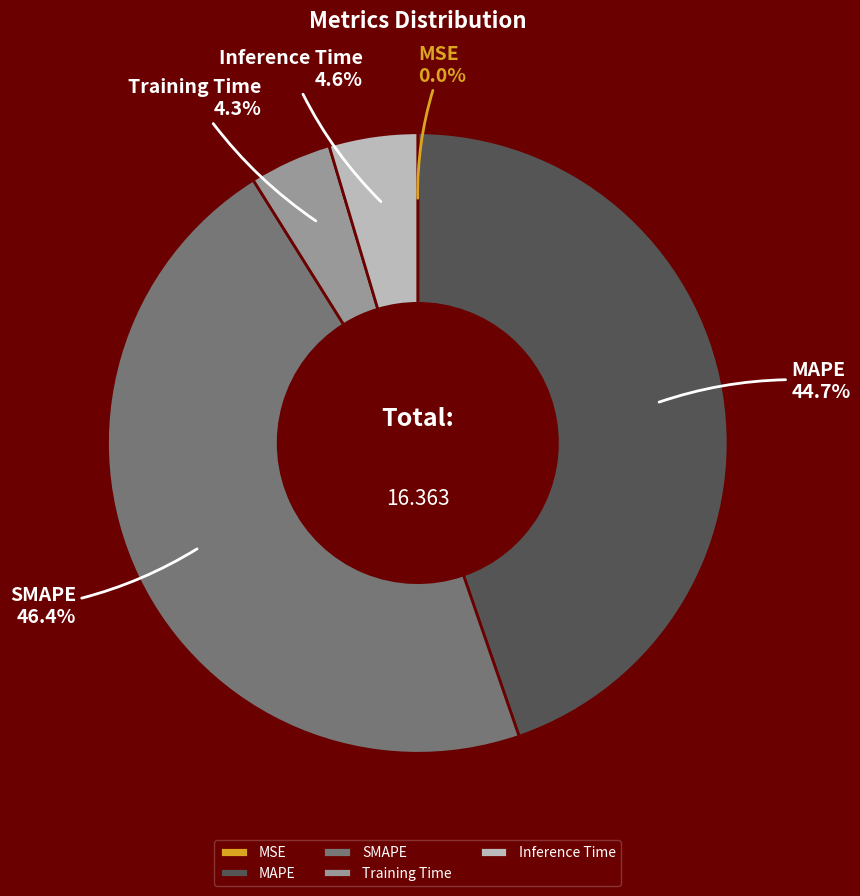

Is there a majority slice in this chart?

No